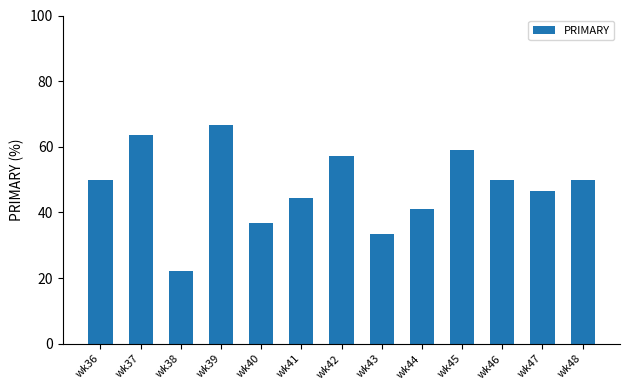

The chart shows a value of 69.5 at wk41. True or false?

False